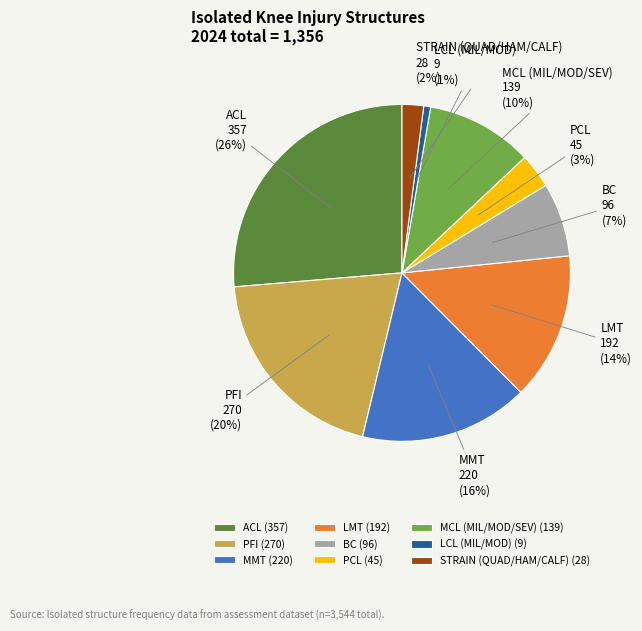

How many segments does this pie chart have?

9